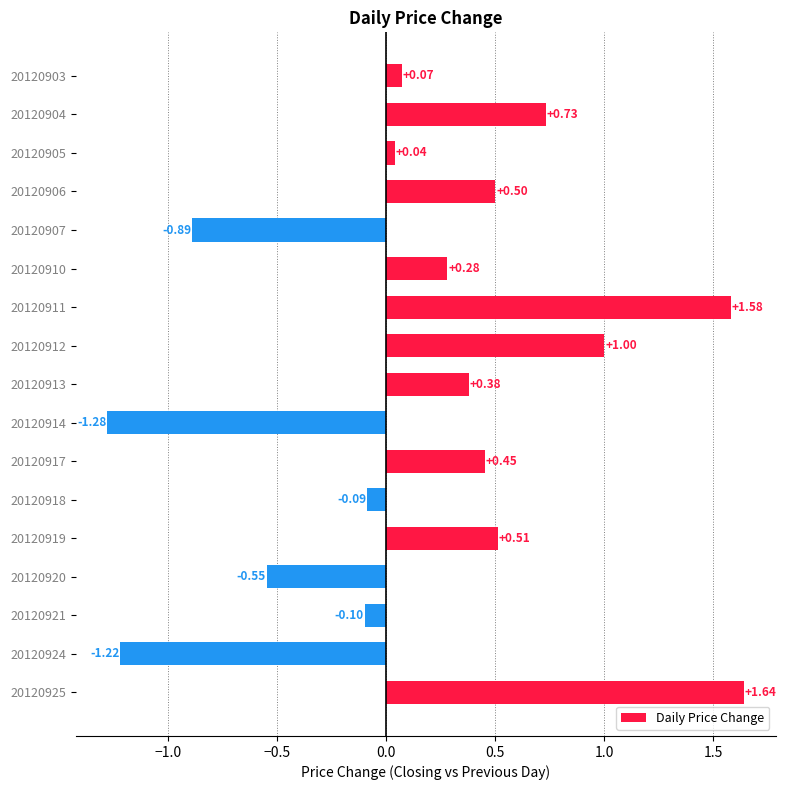

Are the bars grouped side by side (vs. stacked)?

No